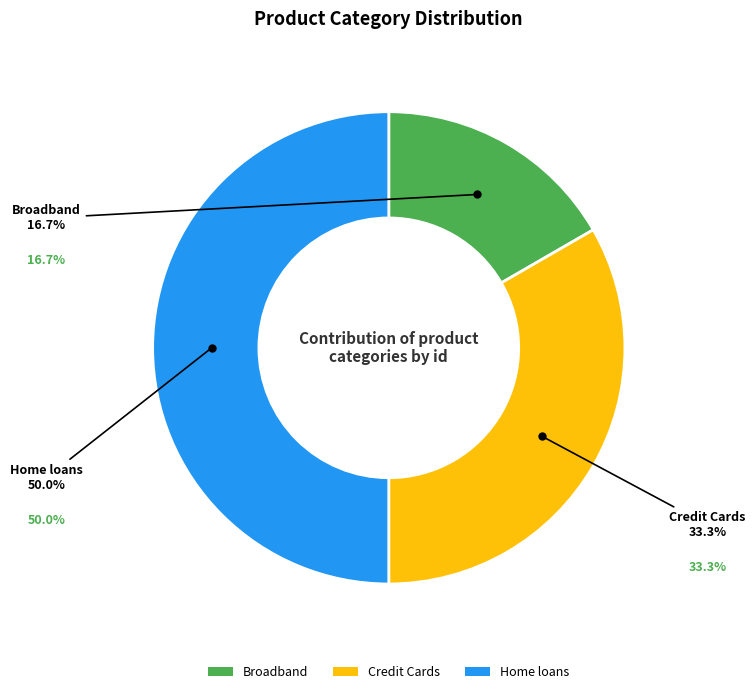

Does Credit Cards represent more than half of the total?

No